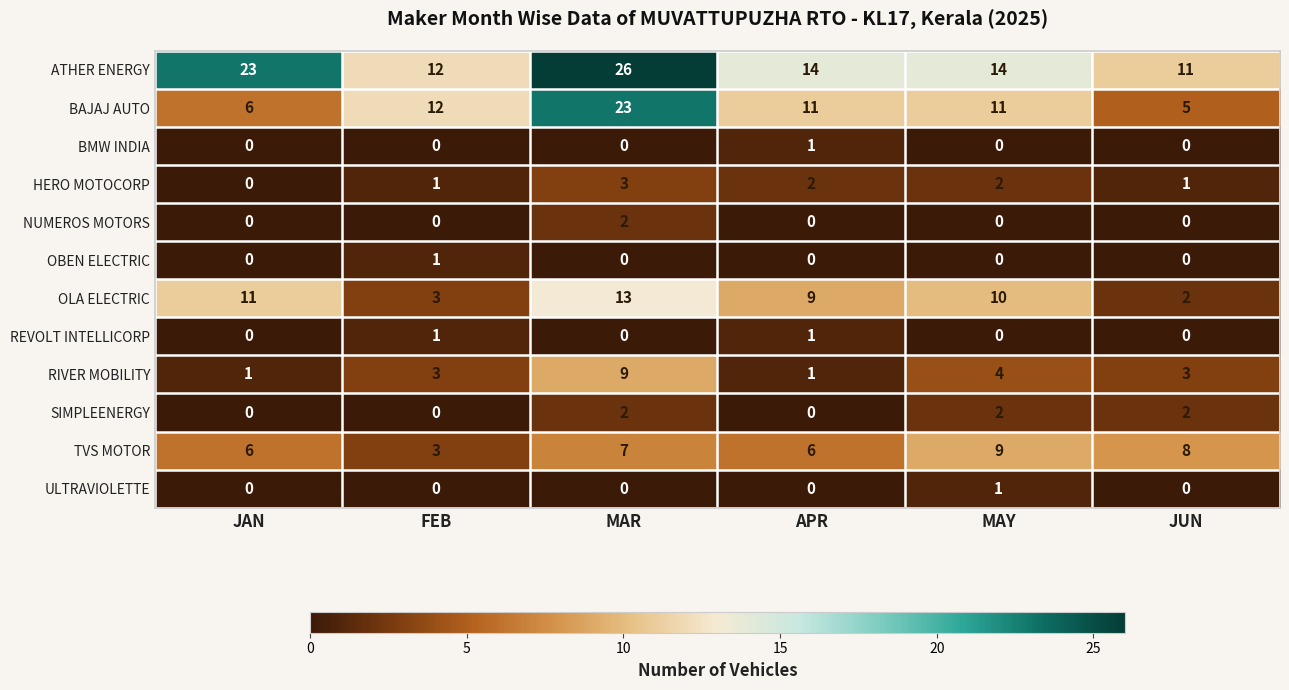

What is the greatest value displayed?

26